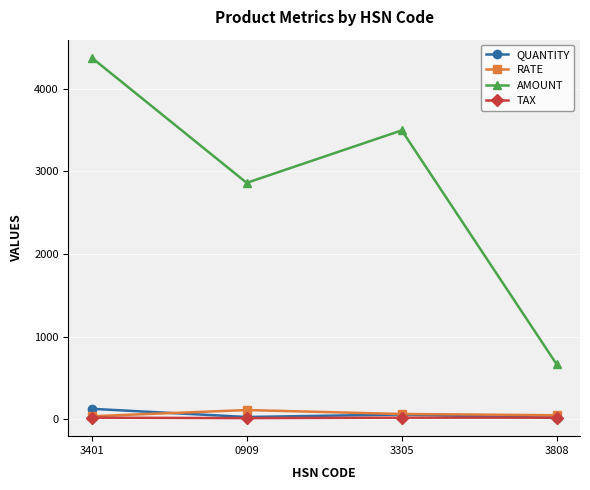

At which label is AMOUNT closest to 2518?

0909